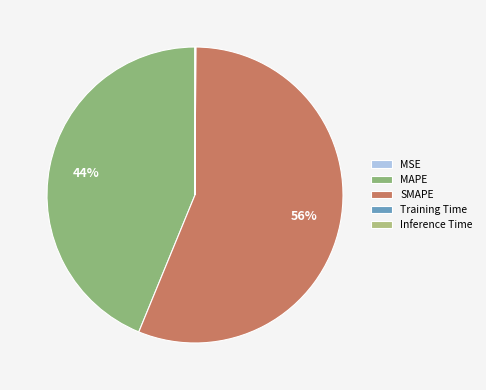

What is the total percentage of MAPE and SMAPE?

99.9%